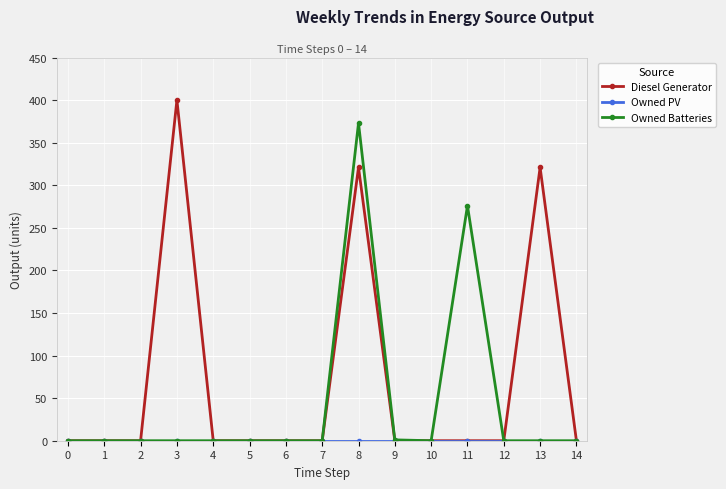

Which series has the widest spread of values?

Diesel Generator